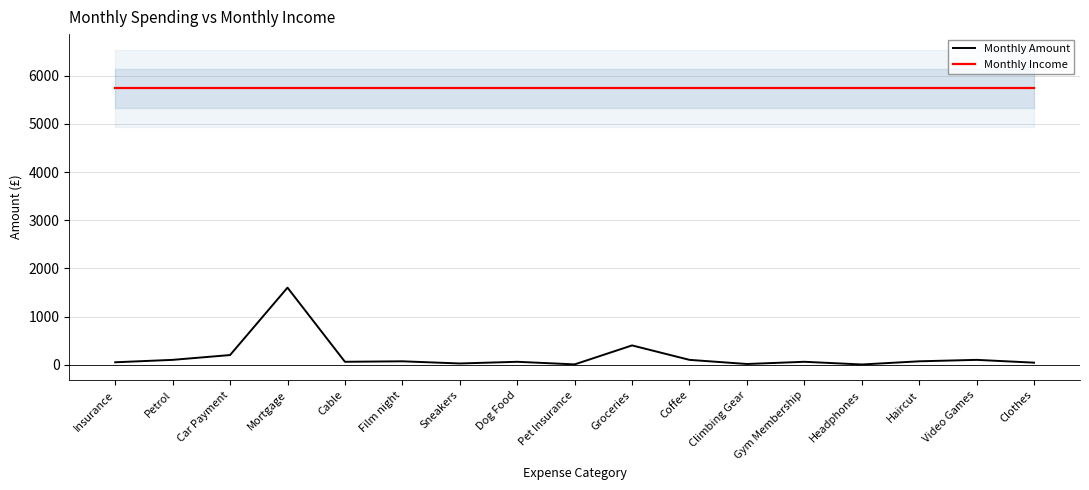

What is the difference between the highest and lowest values at Climbing Gear?

5724